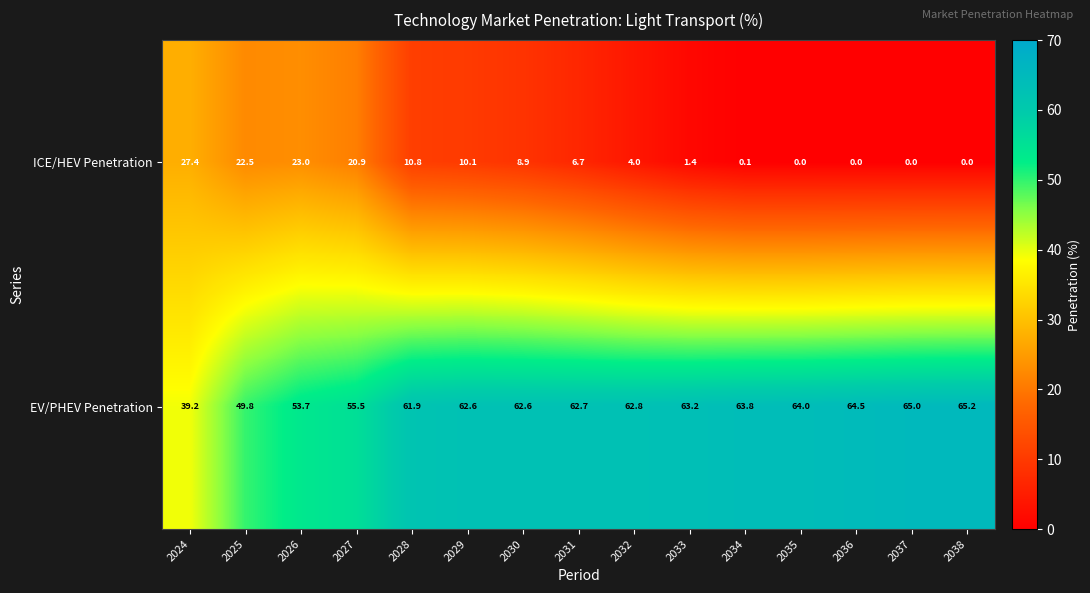

What is the sum of the EV/PHEV Penetration values at 2032 and 2031?

125.5